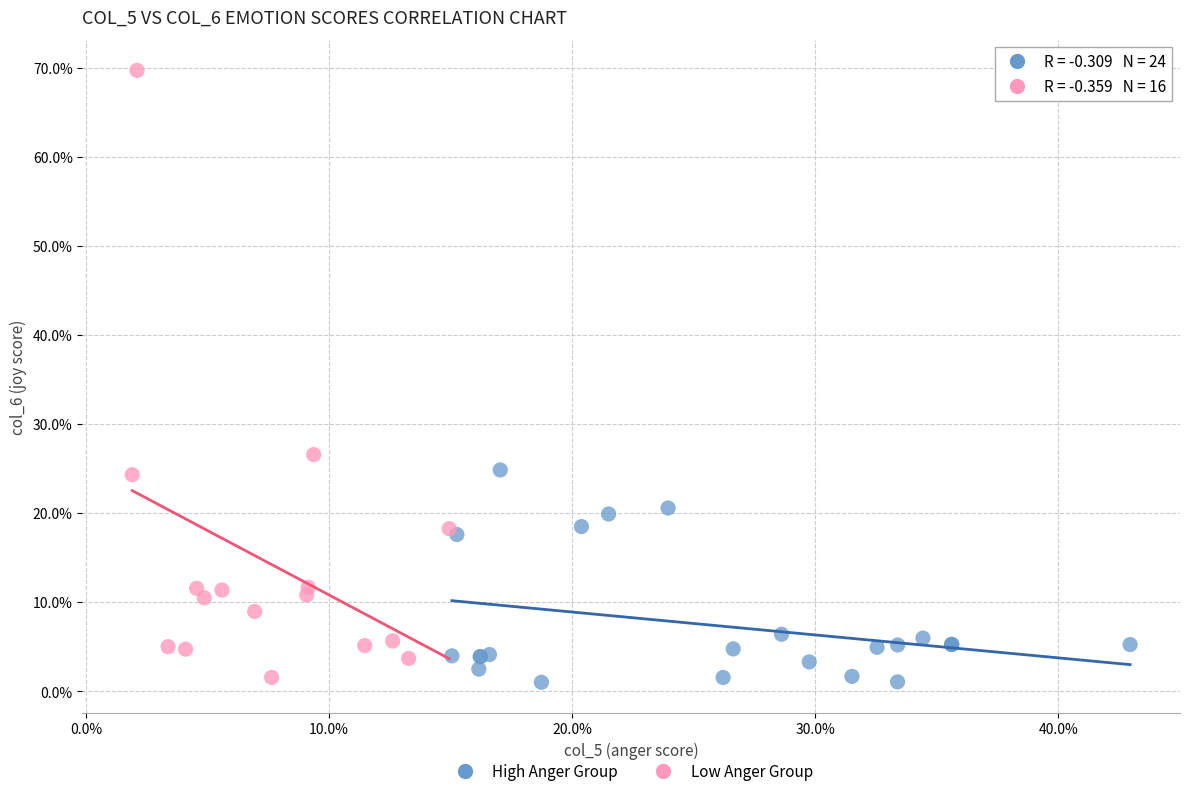

Which series reaches the maximum Y coordinate?

Low Anger Group